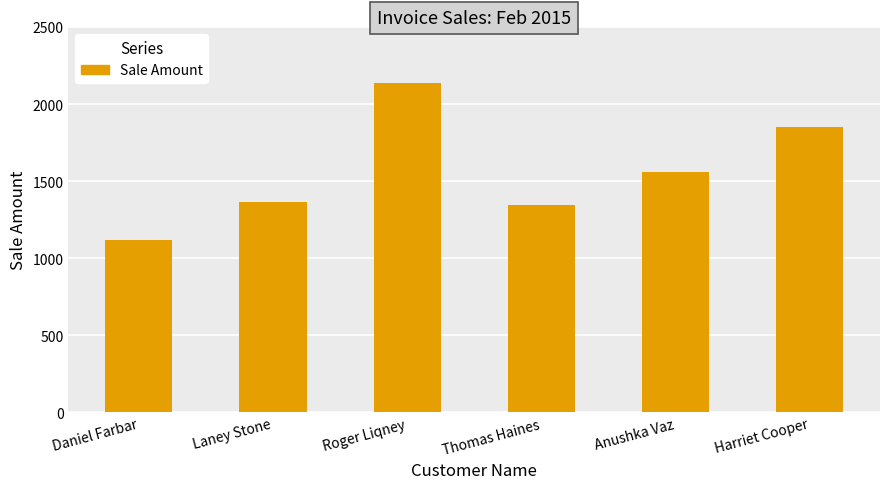

At which label does the data first exceed 1560?

Roger Liqney